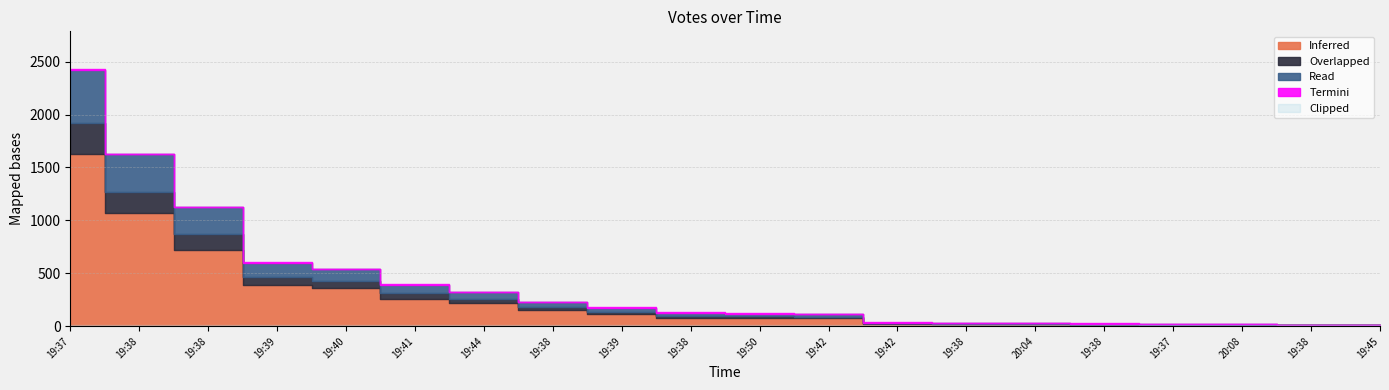

List the series in order of their overall mean, highest first.

Inferred, Read, Overlapped